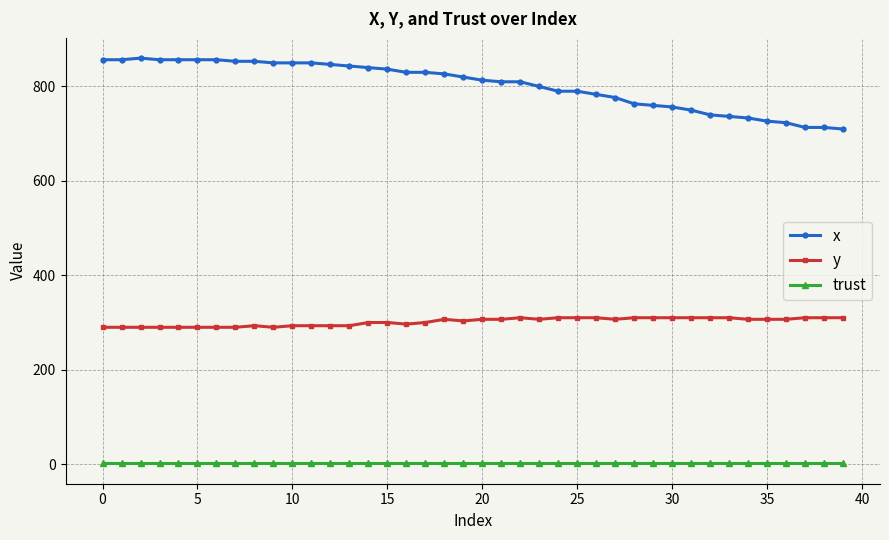

How many values in the y series are below 307?

19